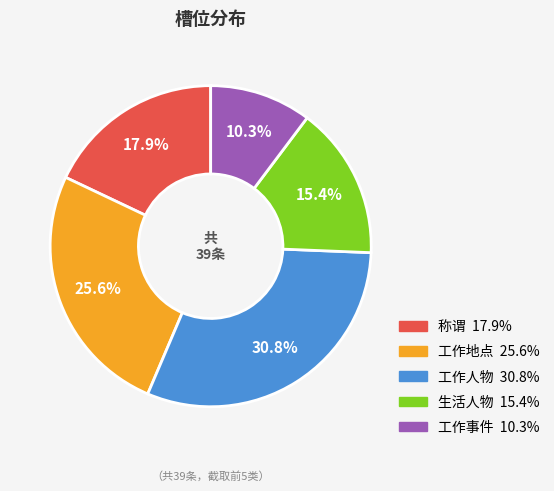

To the nearest percent, what percentage of the pie is 工作人物?

31%